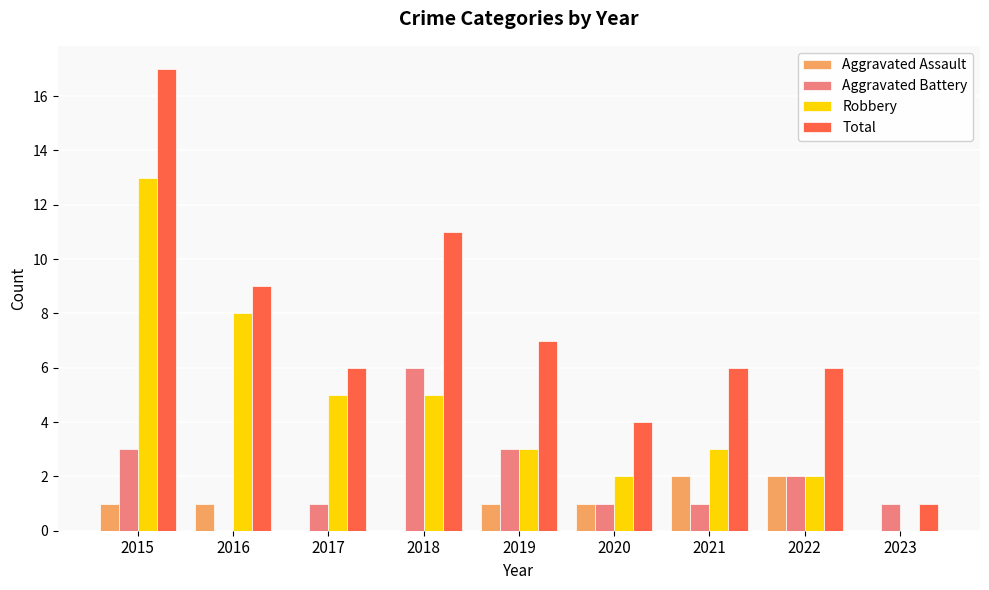

Which series has the largest total across all categories?

Total